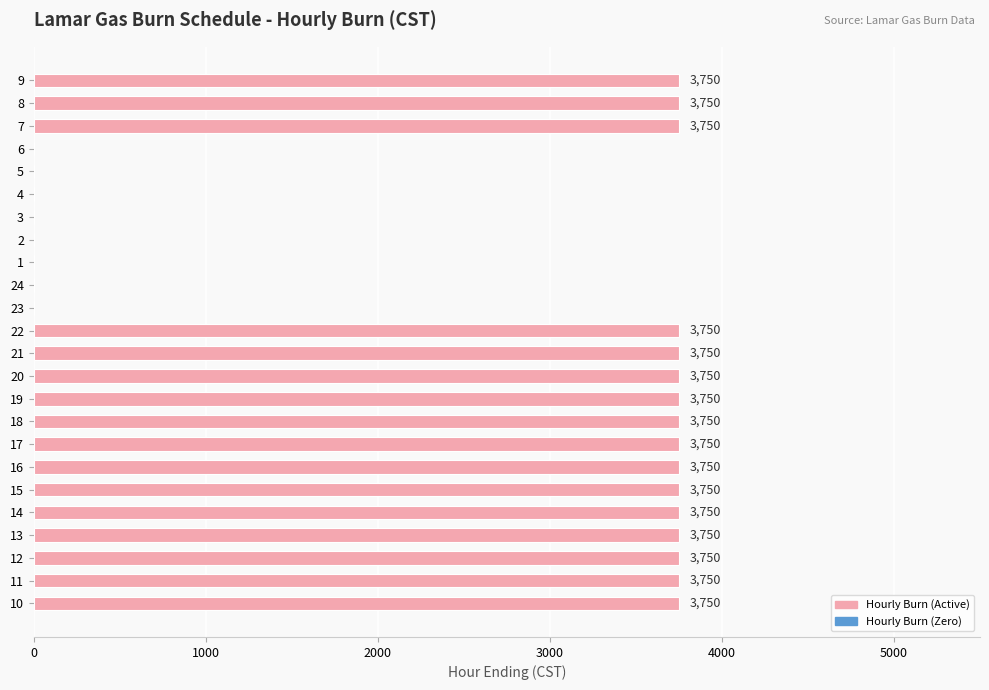

True or false: the data shows 3750 at 14.

True